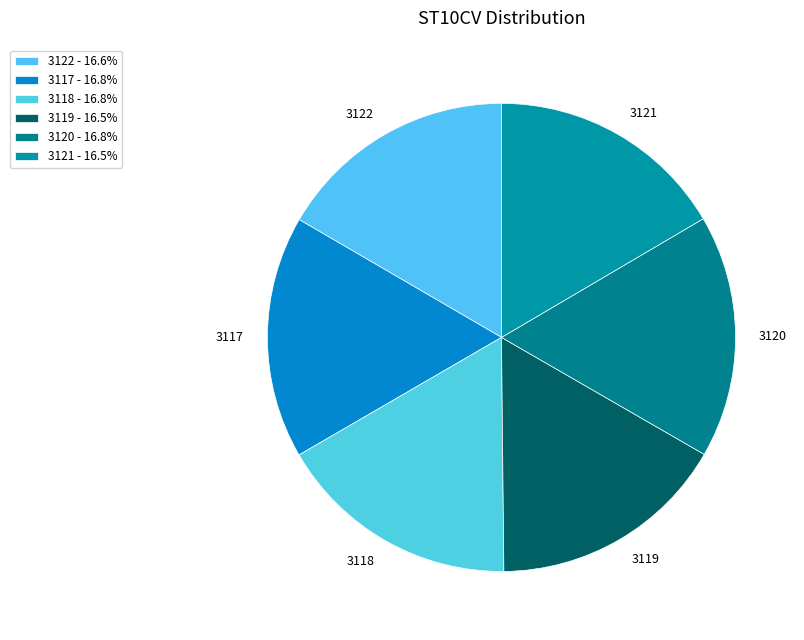

Rank the categories by value from lowest to highest.

3119, 3121, 3122, 3117, 3120, 3118